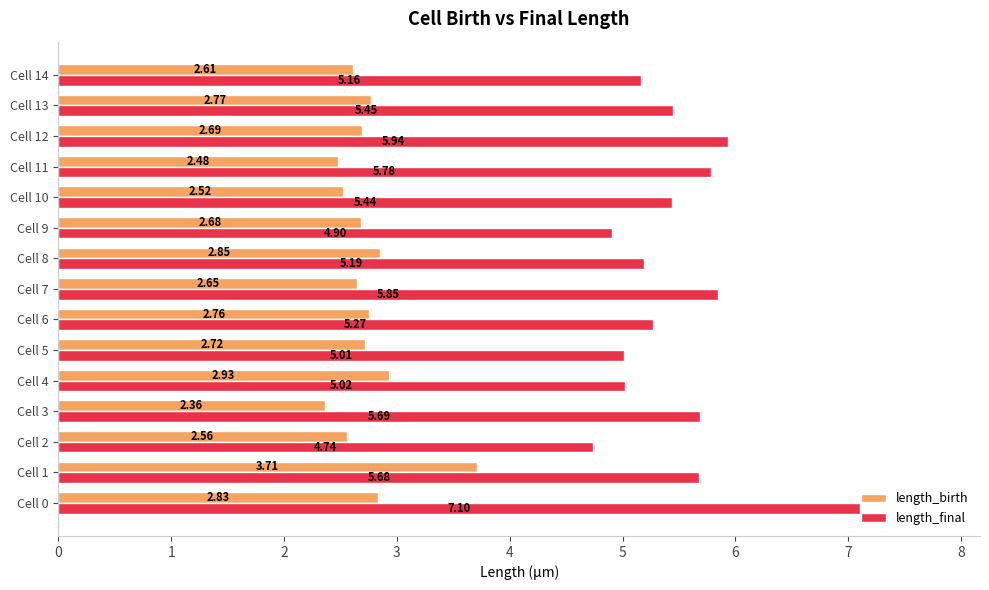

Which series has the largest range (max minus min)?

length_final